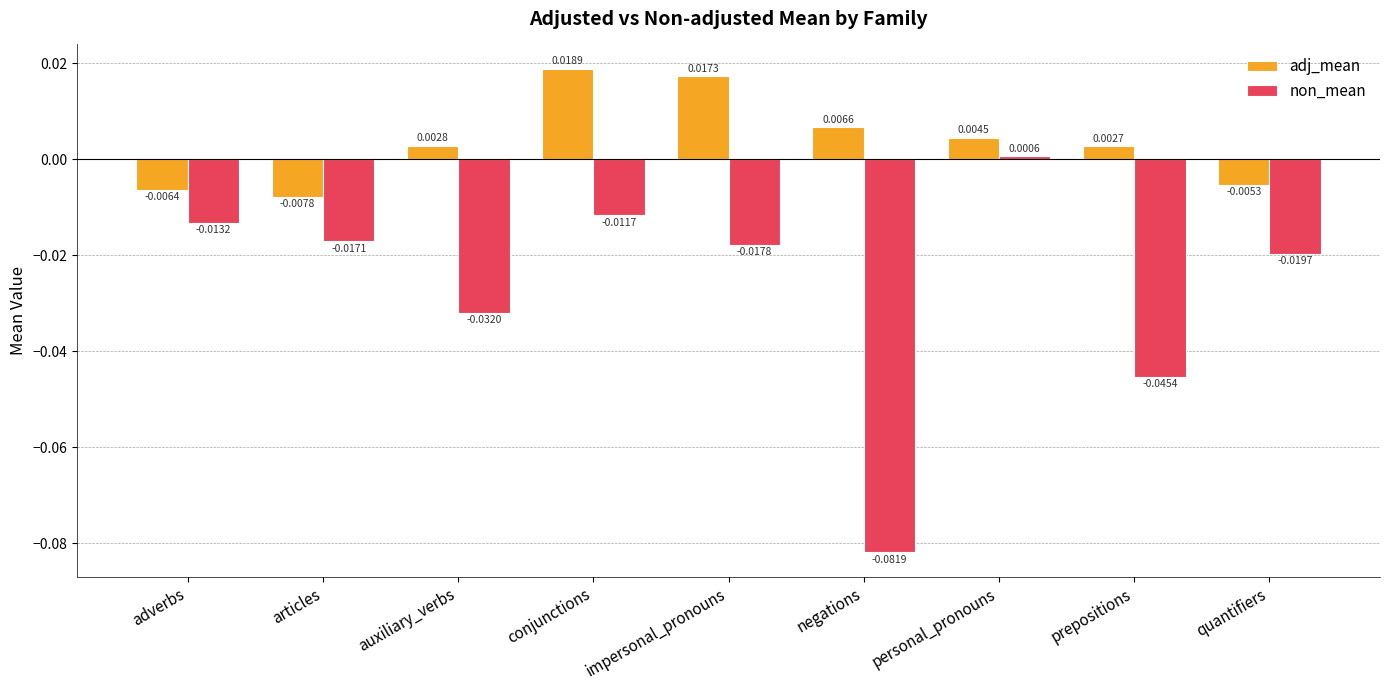

At which label does non_mean reach its minimum?

negations